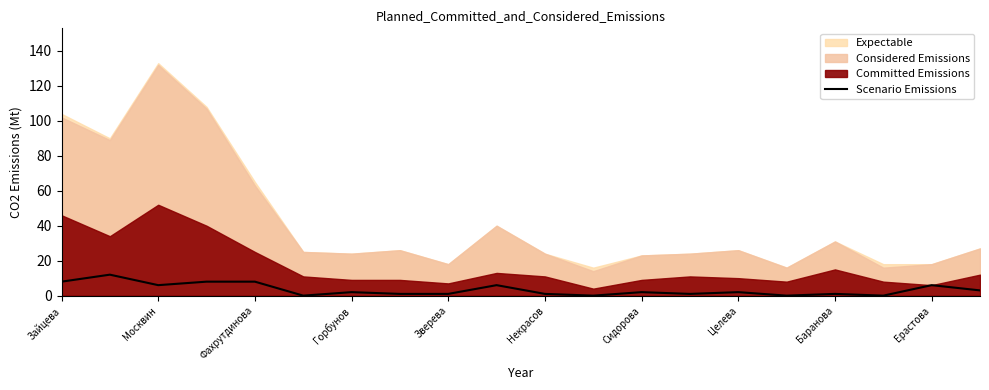

Count the number of values greater than 2.

8